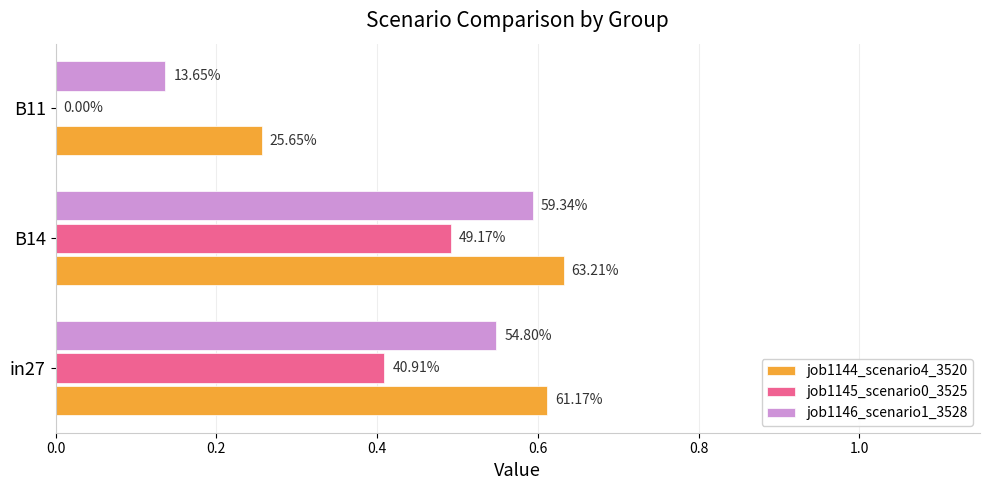

What is the minimum value for job1146_scenario1_3528?

0.1